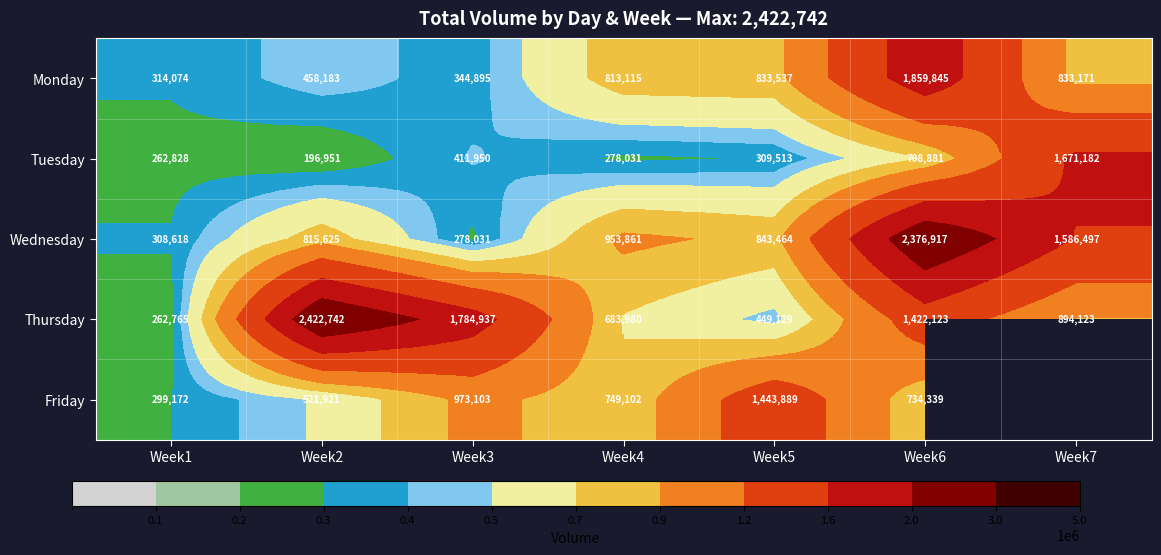

Between Week7 and Week3, which is larger?

Week7